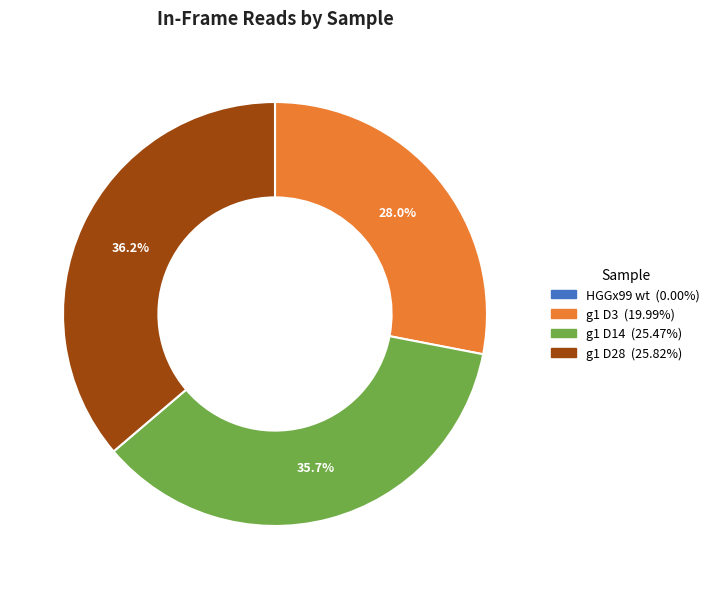

What is the total percentage of g1 D14 and g1 D28?

72.0%